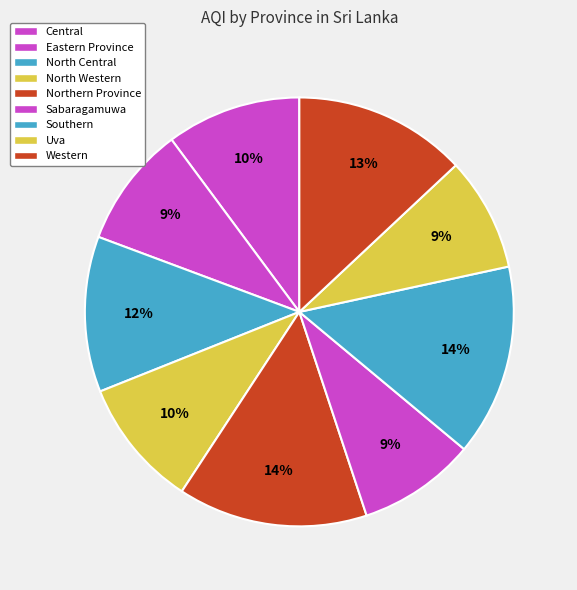

Is there a majority slice in this chart?

No